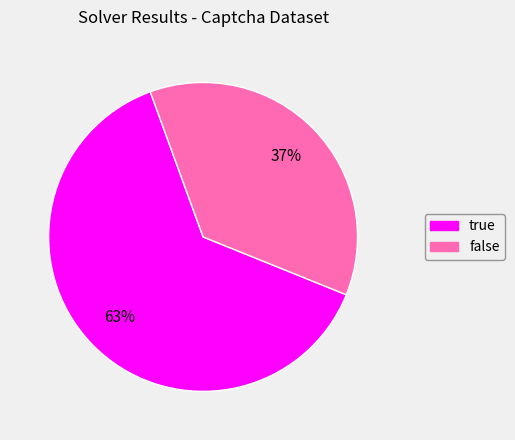

To the nearest percent, what is the combined percentage of false and true?

100%